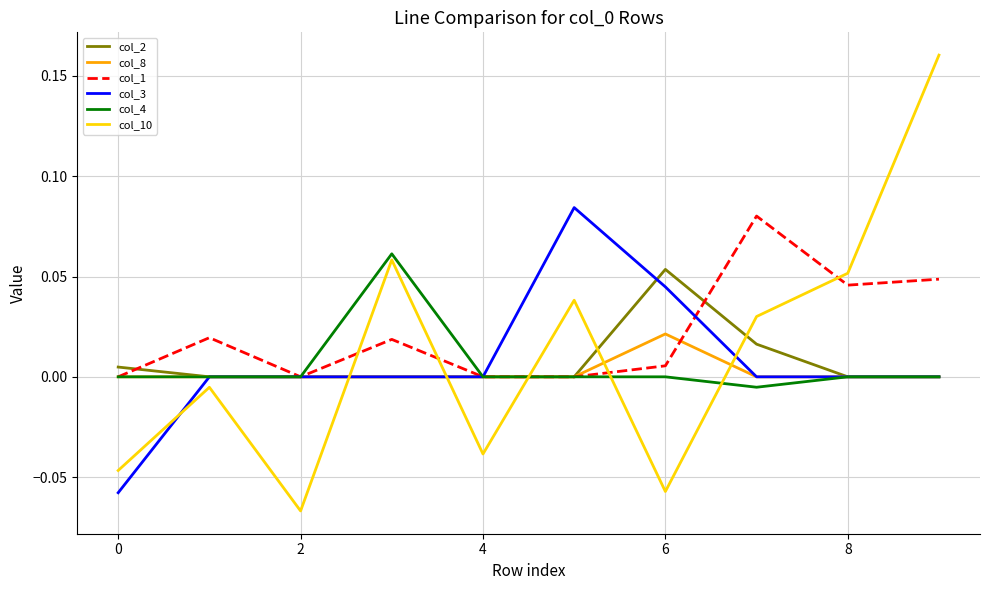

Which series has the widest spread of values?

col_10